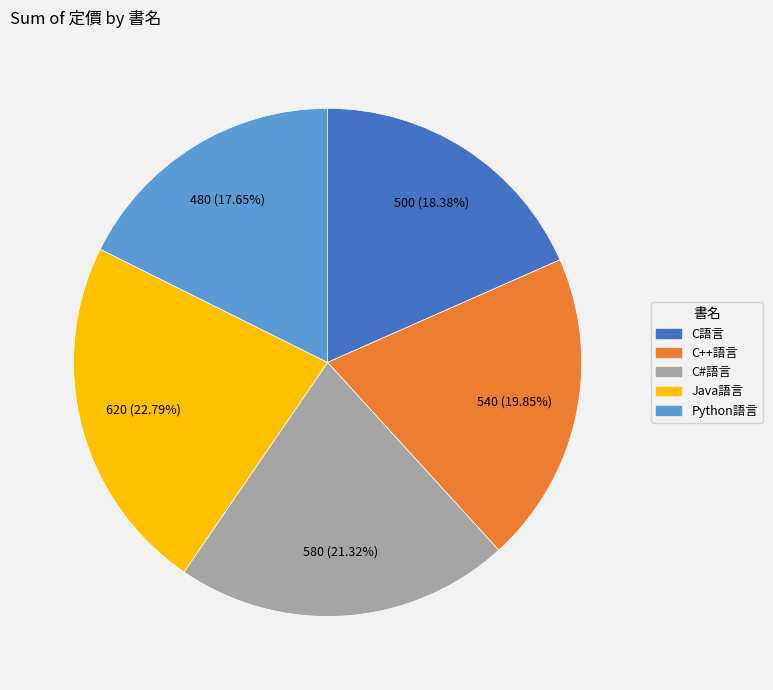

Is C#語言 the majority of the pie?

No